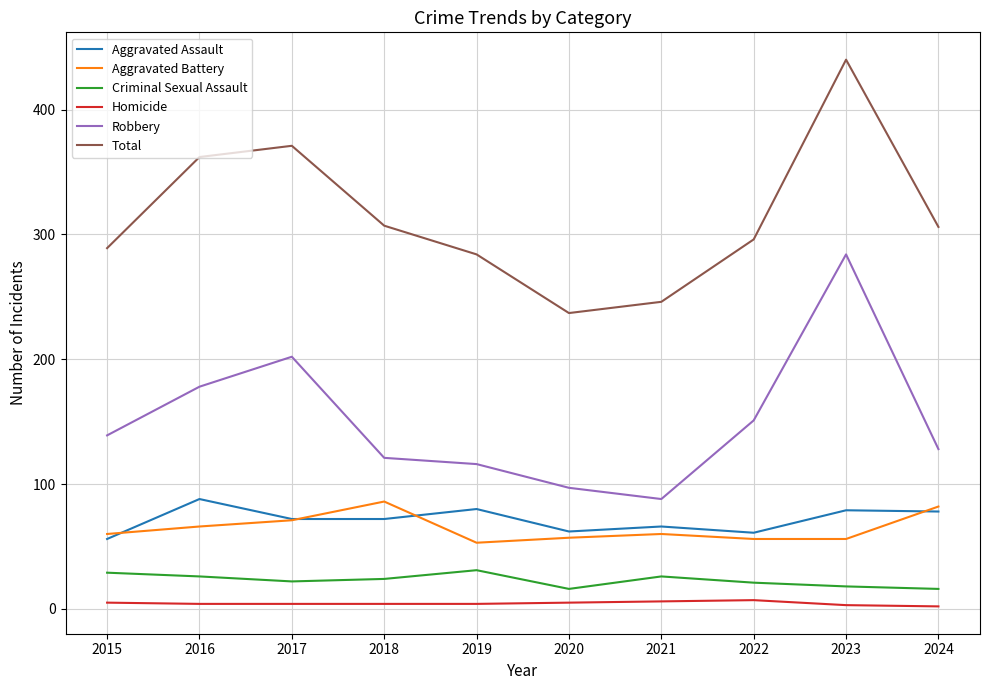

The Aggravated Battery series shows 28 at 2015. True or false?

False